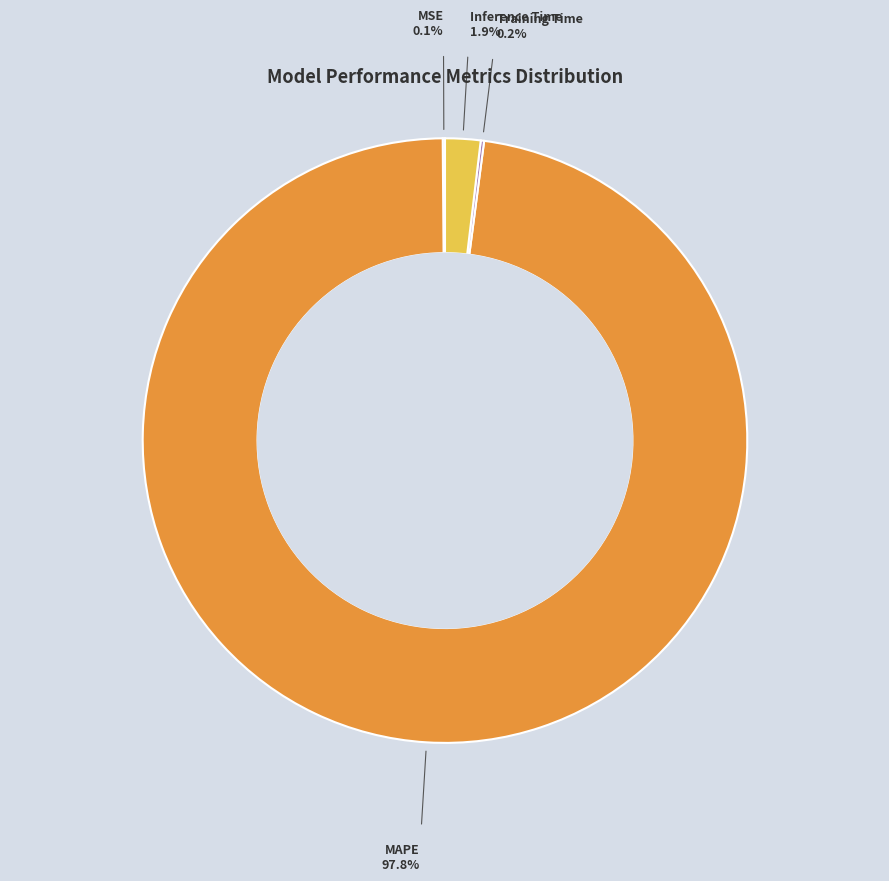

What is the largest slice in the pie chart?

MAPE